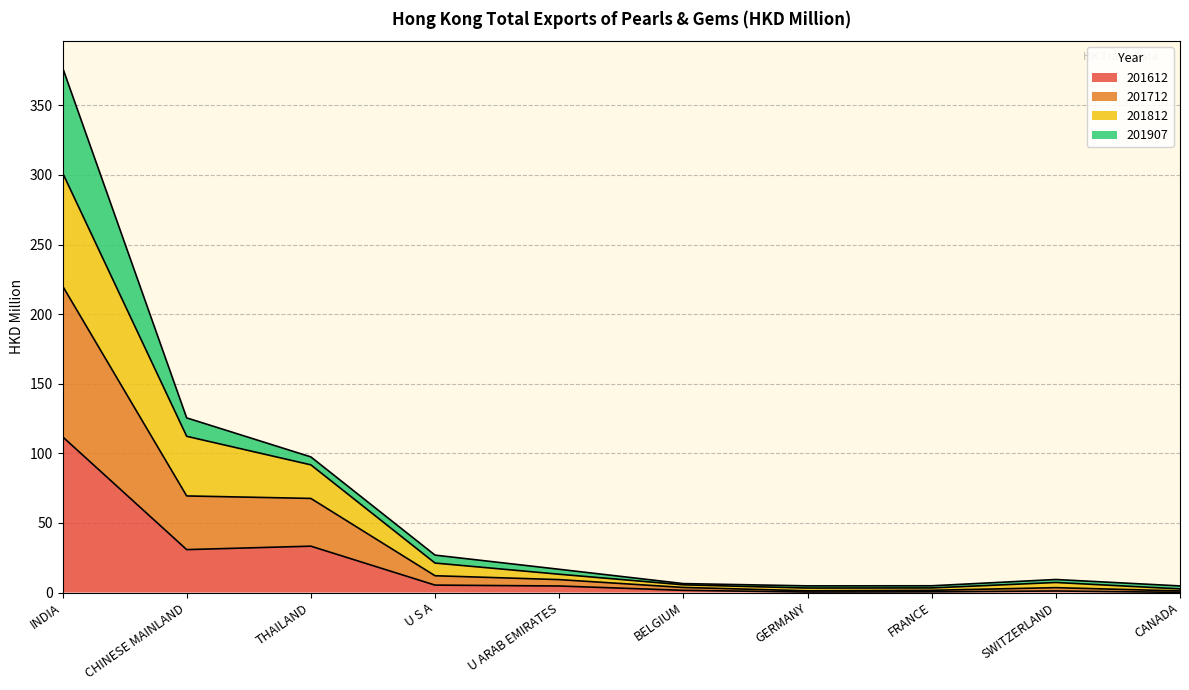

What position from the left is U ARAB EMIRATES?

5